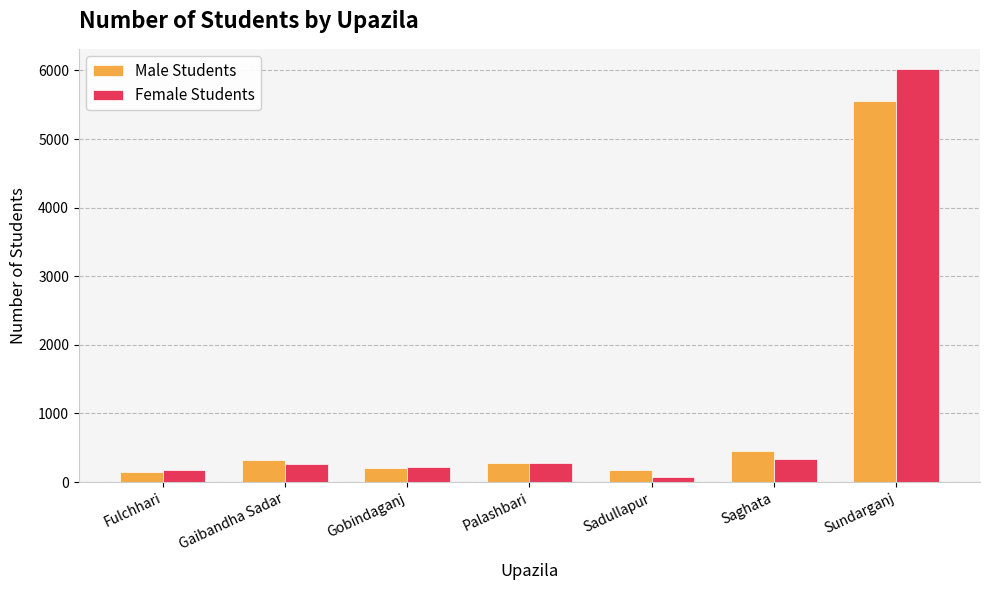

What are all the series names shown in the legend?

Male Students, Female Students